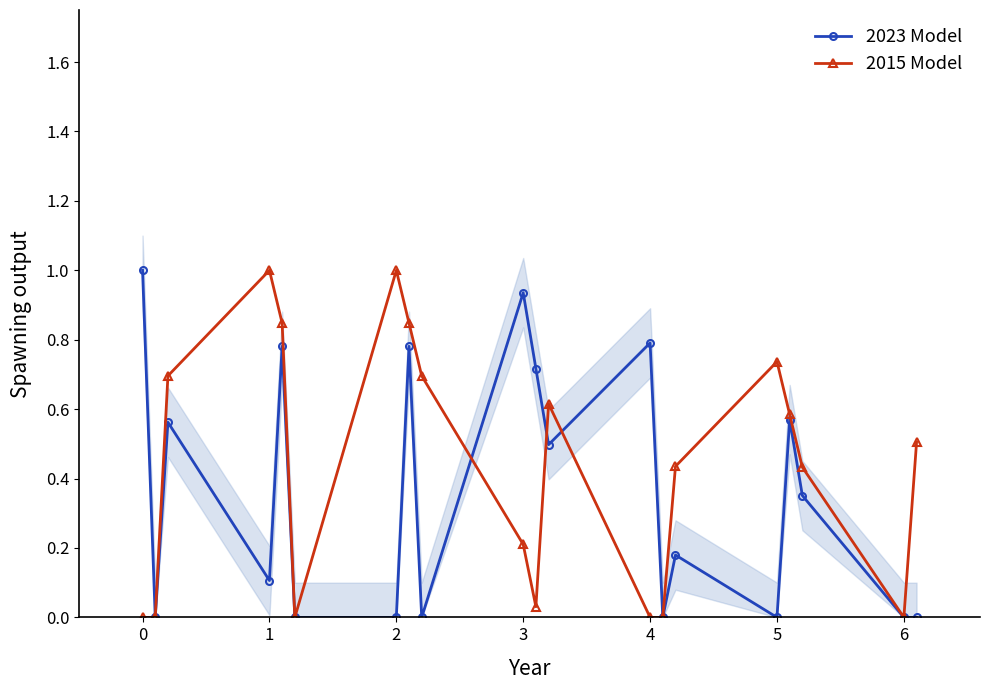

Read the 2023 Model value at 1.

0.1